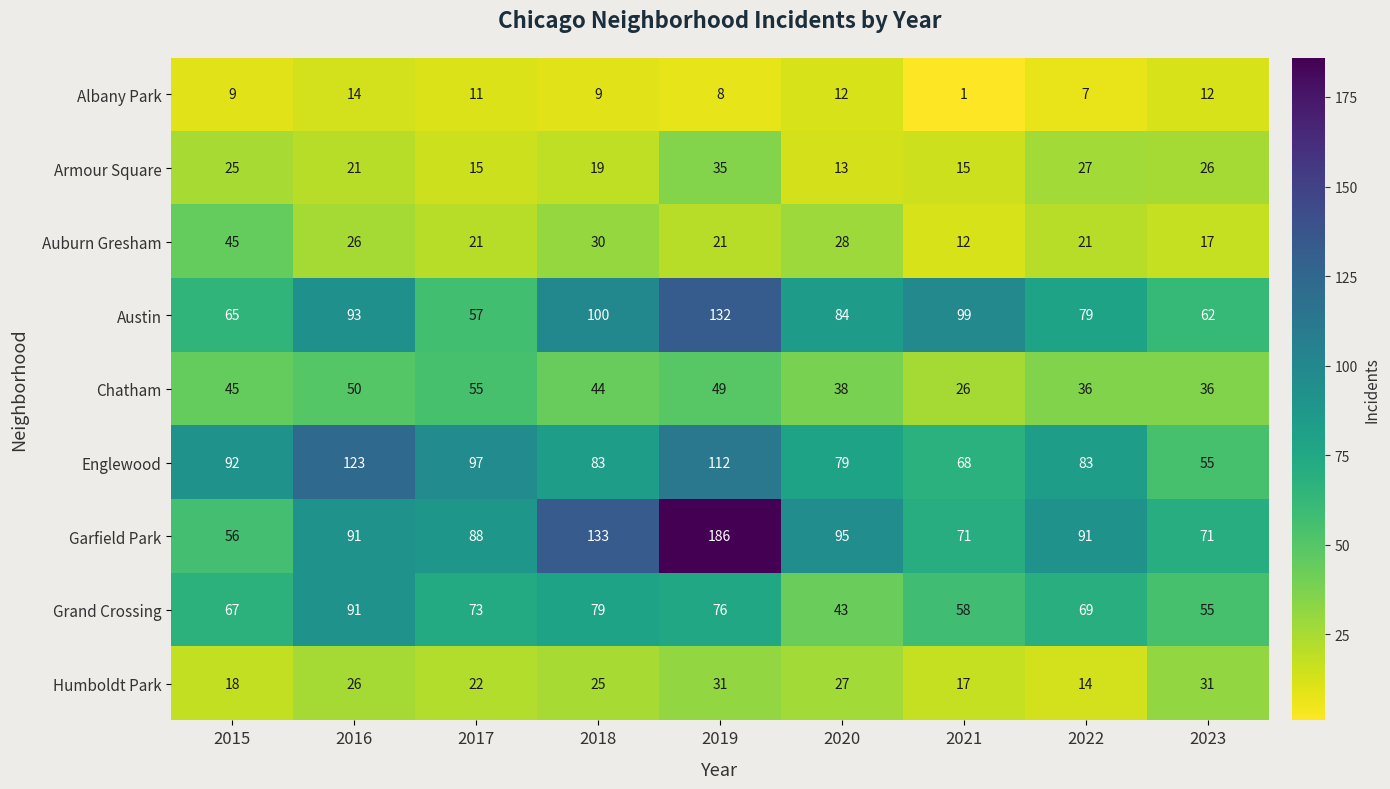

True or false: Englewood has a value of 112 at 2019.

True